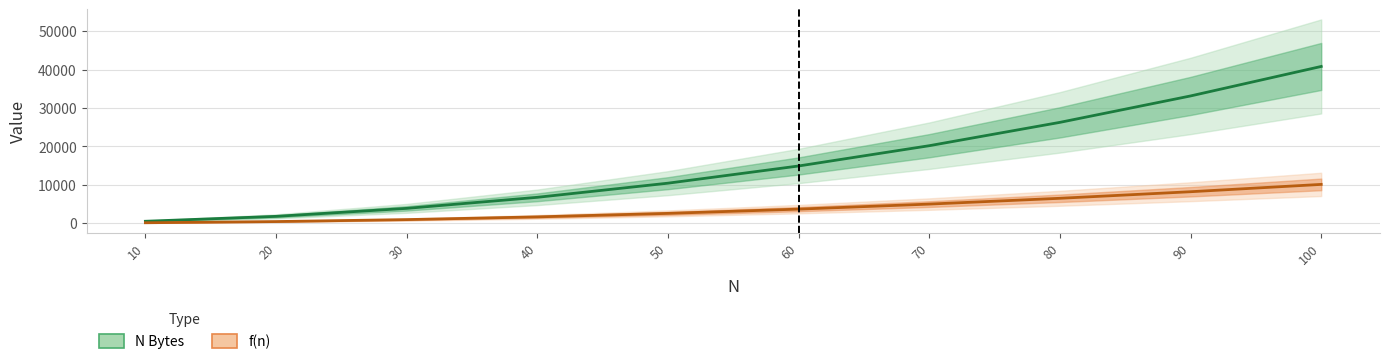

Between 90 and 30, which is larger?

90